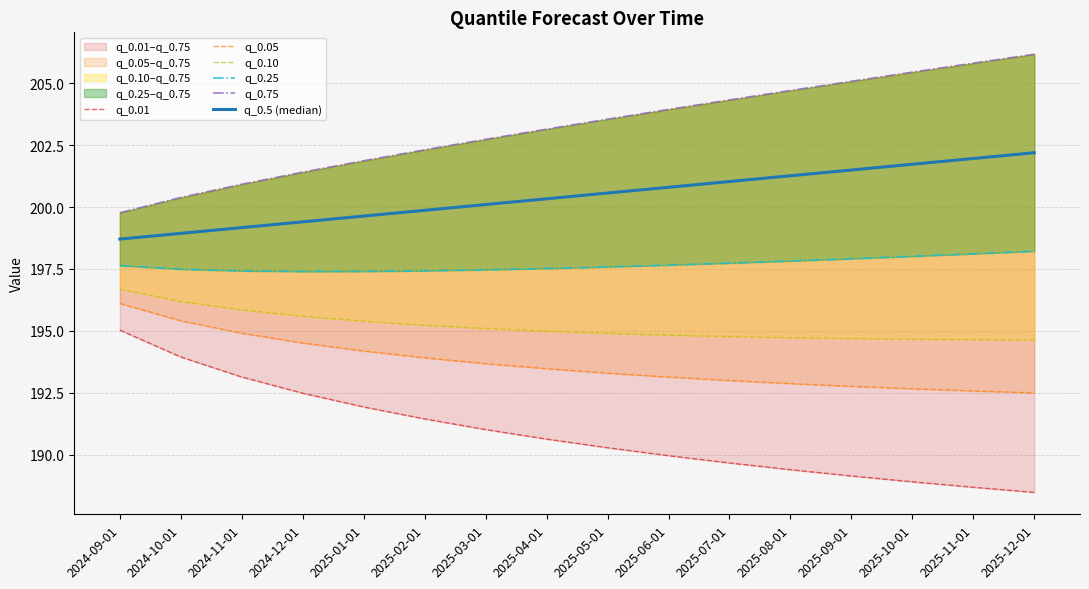

What position from the left is 2024-12-01?

4